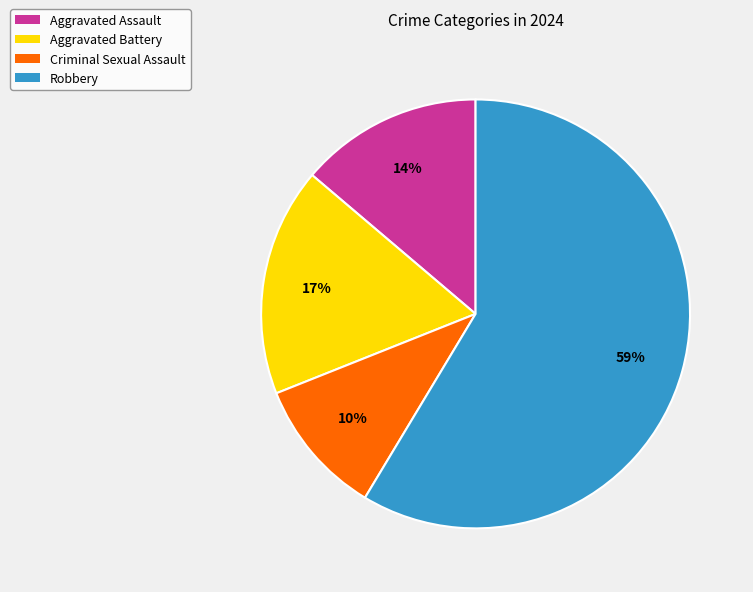

To the nearest percent, what is the average slice percentage?

25%